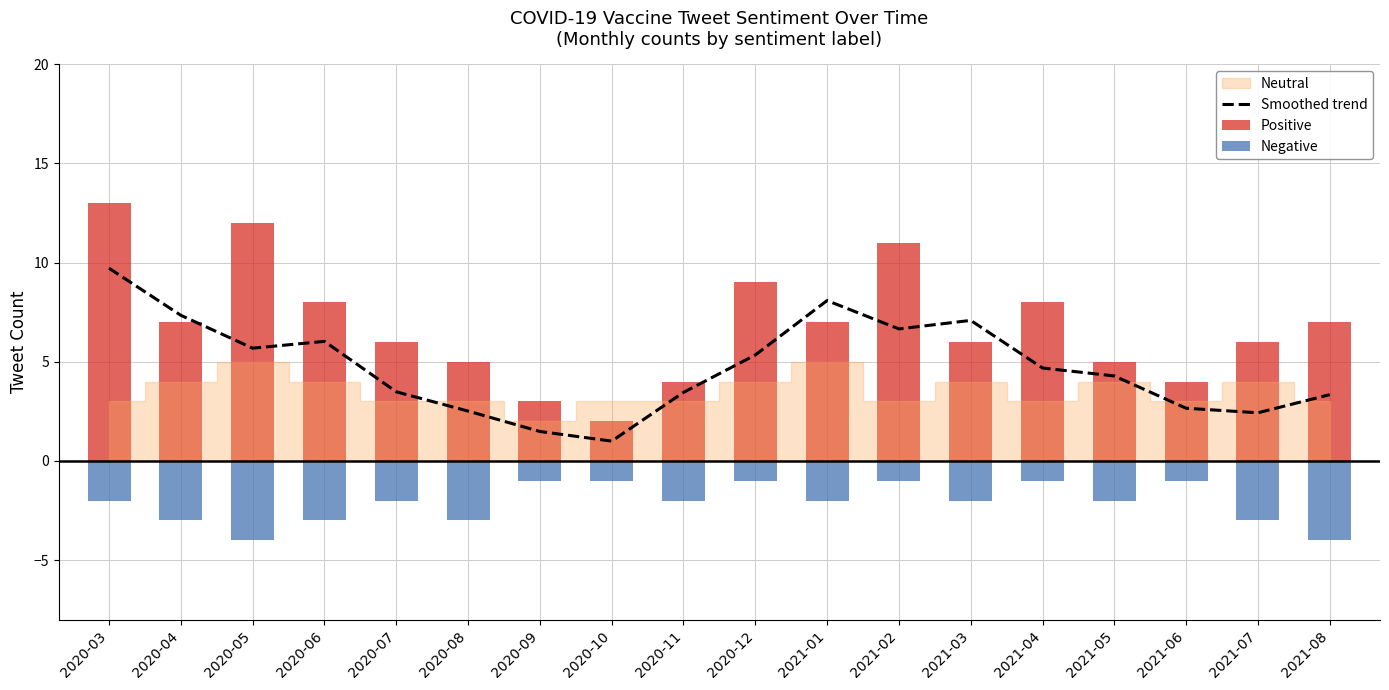

Is the value of Positive at 2021-03 greater than the value of Negative at 2021-05?

Yes